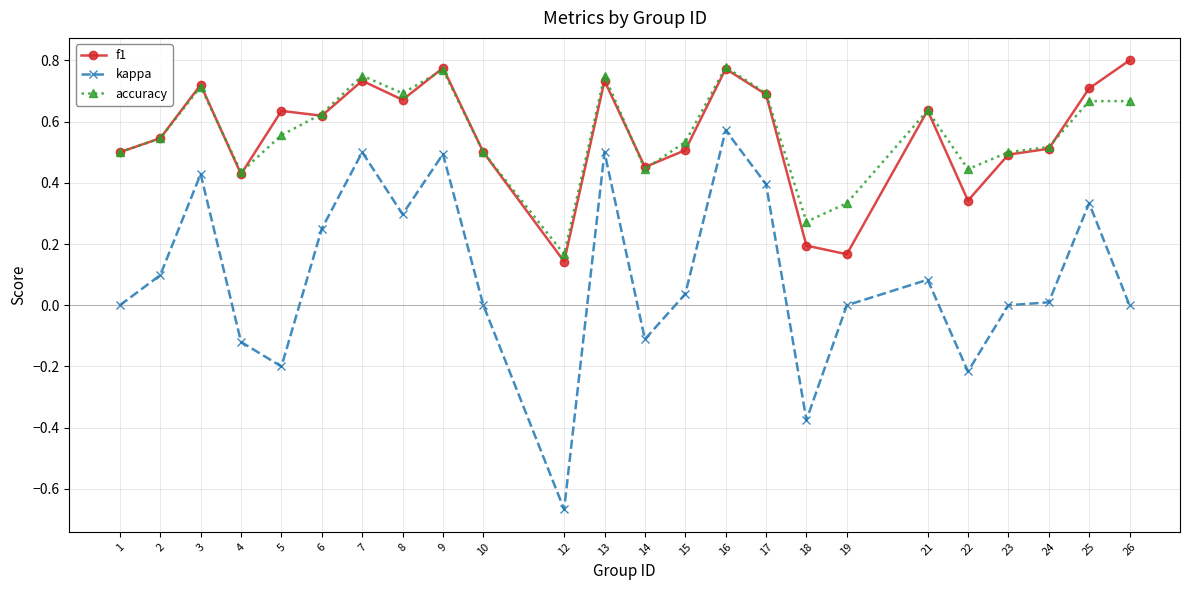

True or false: accuracy and kappa cross at least once.

False